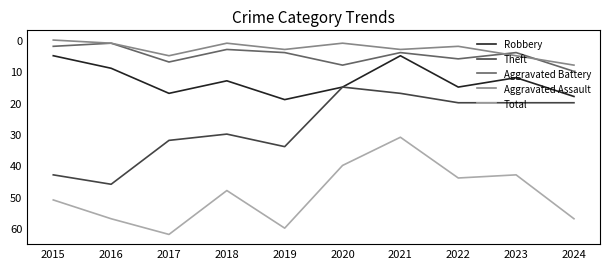

Which category has the highest value in the Aggravated Assault series?

2024